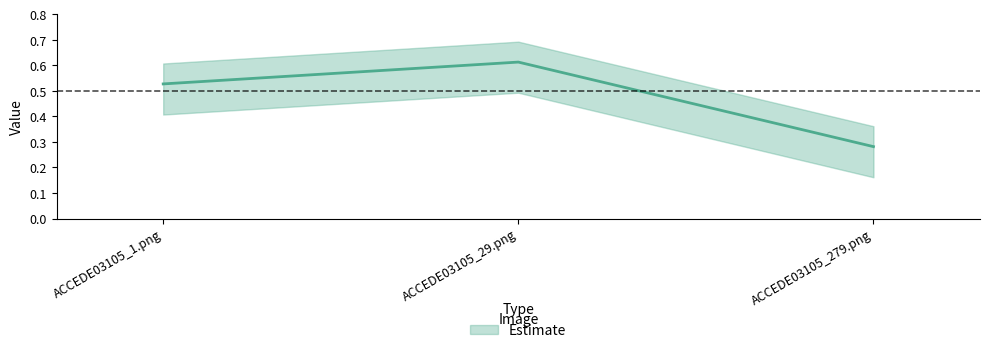

Which label corresponds to the largest value in the chart?

ACCEDE03105_29.png